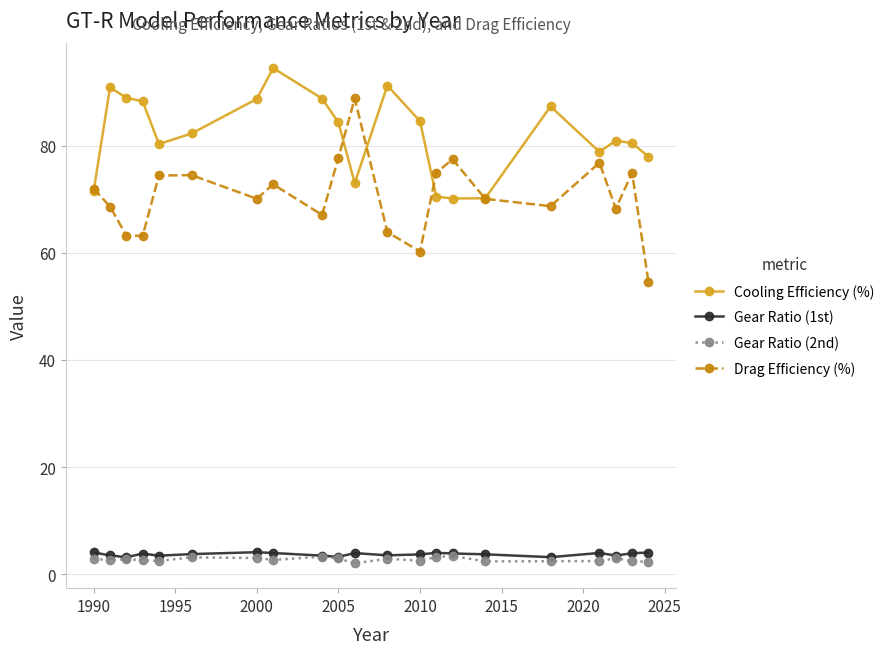

What is the value of the Gear Ratio (1st) point at the 9th from the left?

3.5